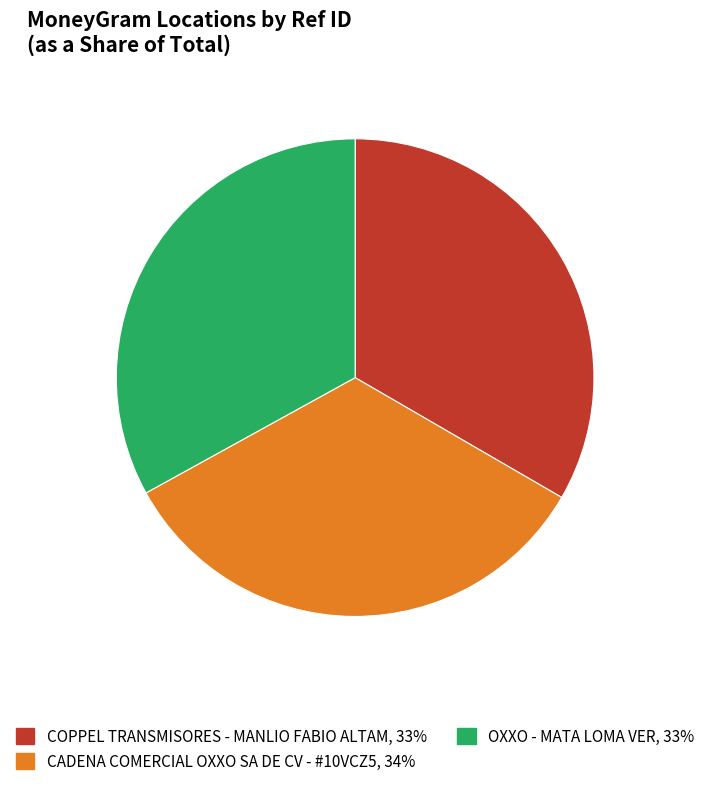

How many slices are in this pie chart?

3